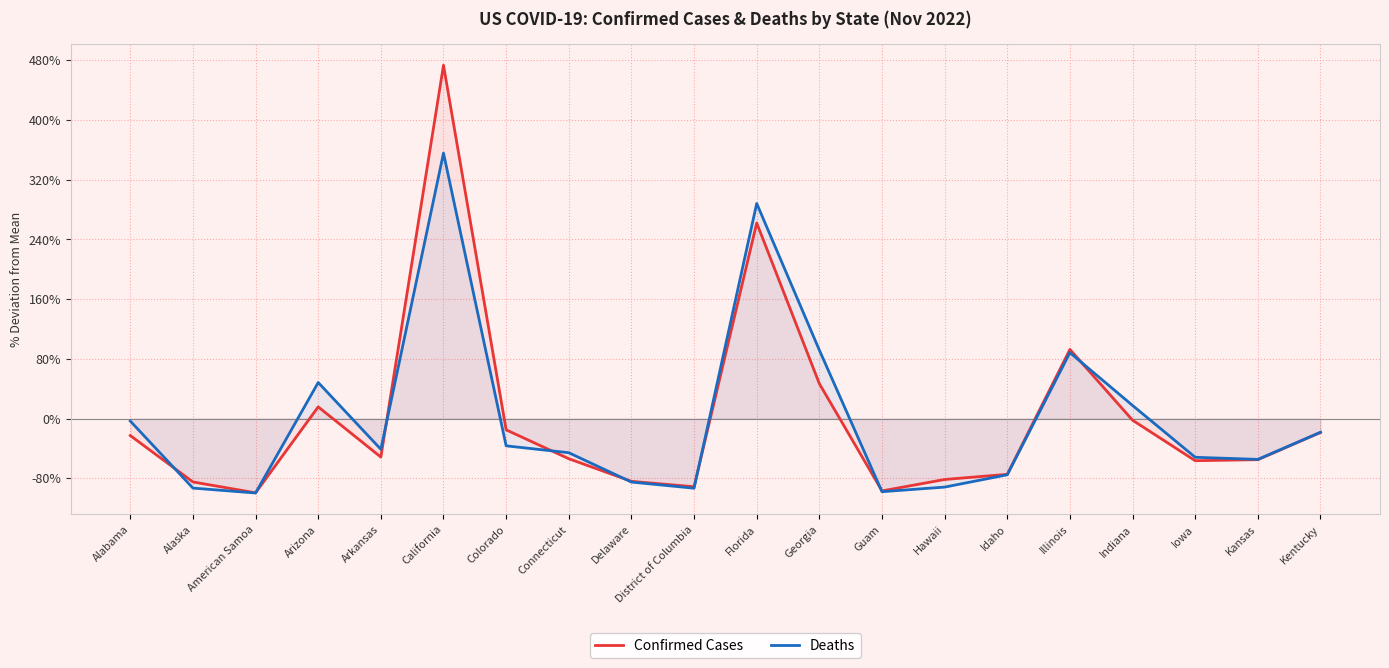

Is the value of Confirmed Cases at Iowa greater than the value of Deaths at Alabama?

No